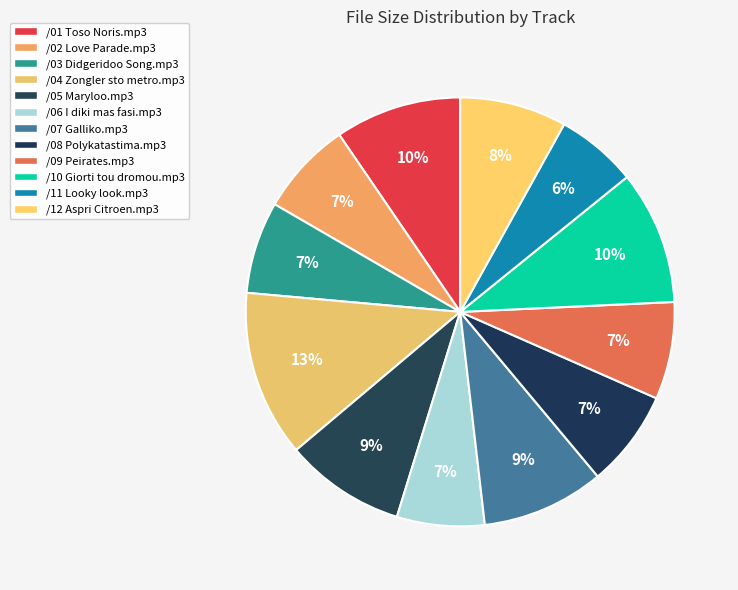

To the nearest percent, what portion does /02 Love Parade.mp3 represent?

7%